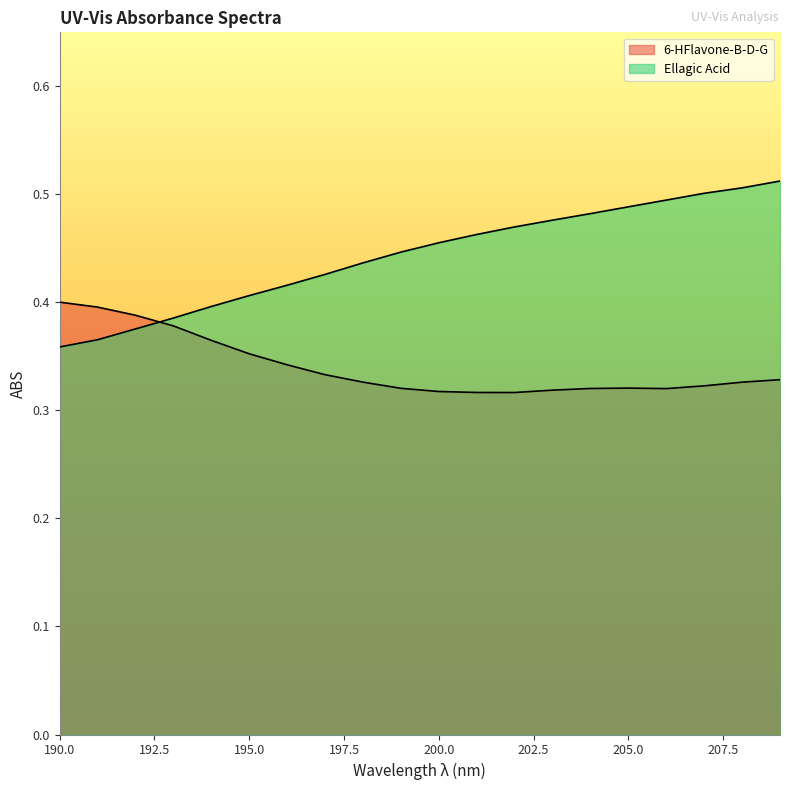

What is the difference between the second highest and second lowest values in the Ellagic Acid series?

0.1